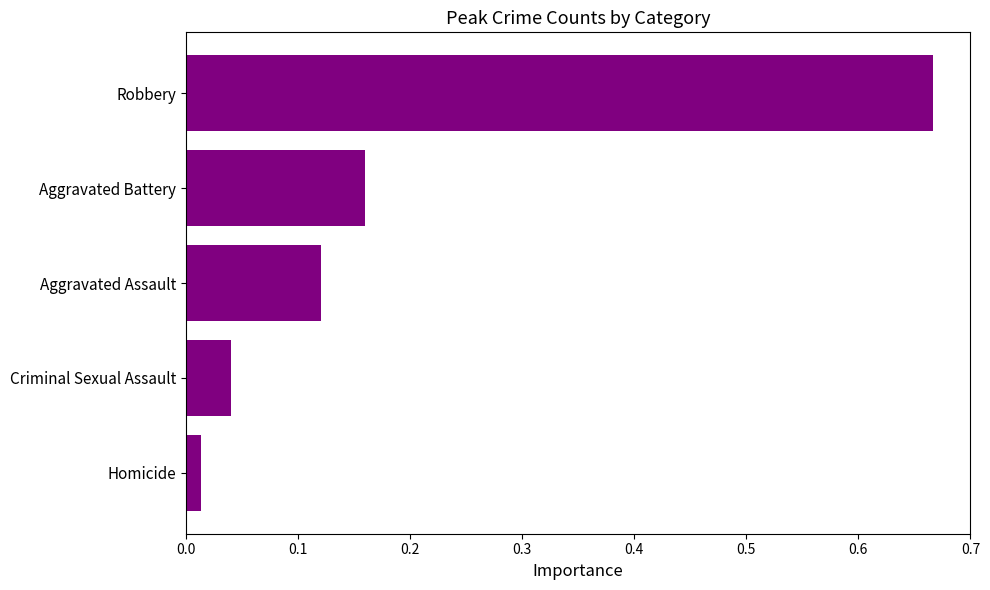

List the labels in order of value, largest first.

Robbery, Aggravated Battery, Aggravated Assault, Criminal Sexual Assault, Homicide